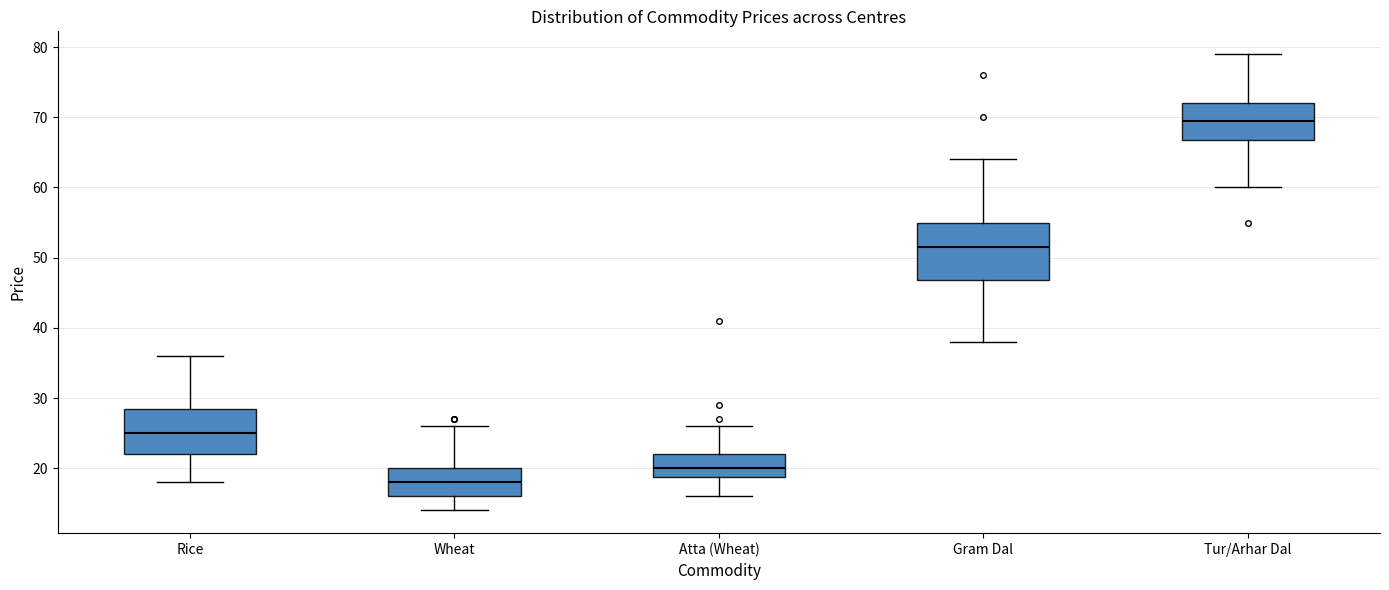

Reading left to right, read every box against the y-axis: the position of its median line, the range the box covers, and the ends of its whiskers. The values are not printed on the chart, so give them approximately, as read against the axis.

Rice: median 25, box 22 to 29, whiskers 18 to 36
Wheat: median 18, box 16 to 20, whiskers 14 to 26
Atta (Wheat): median 20, box 19 to 22, whiskers 16 to 26
Gram Dal: median 52, box 47 to 55, whiskers 38 to 64
Tur/Arhar Dal: median 70, box 67 to 72, whiskers 60 to 79